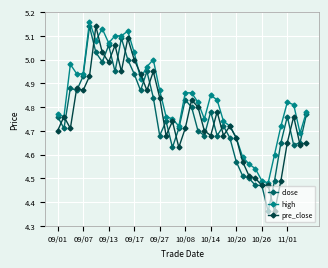

True or false: high and pre_close intersect in this chart.

True